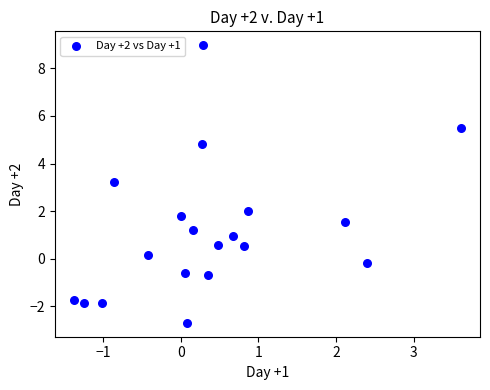

What Y value in the scatter plot is closest to 3?

3.2